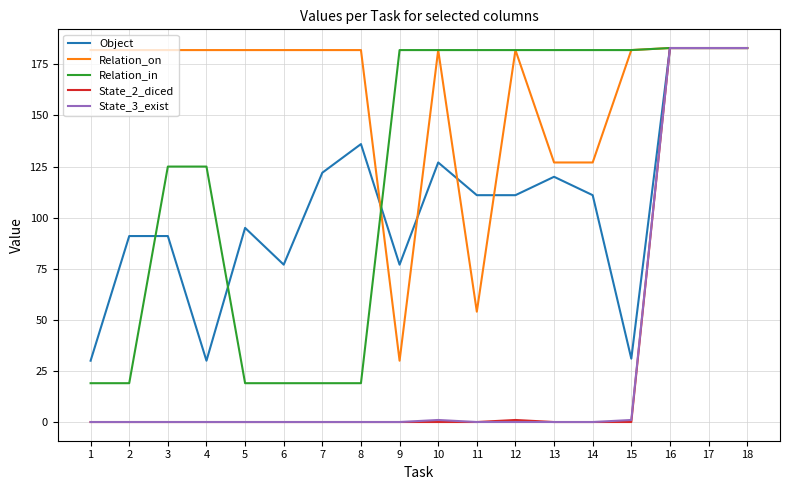

What is the sum of all Relation_on values?

2889